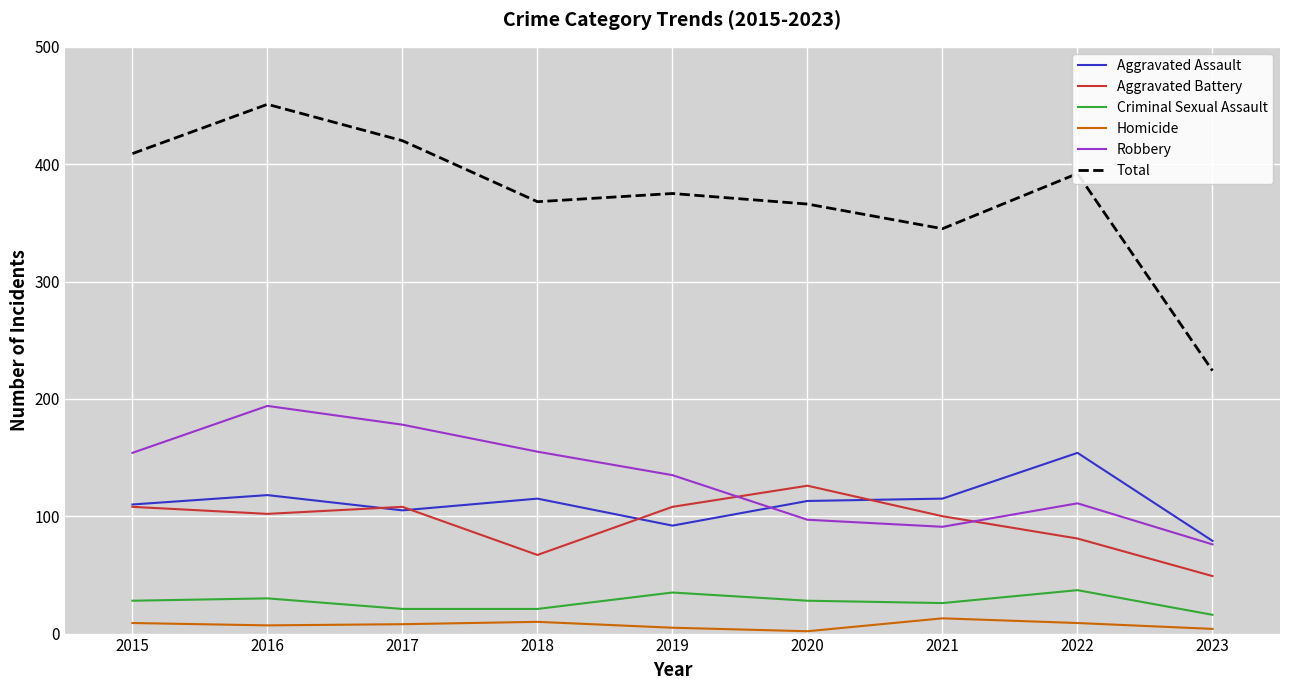

True or false: Aggravated Battery and Total cross at least once.

False